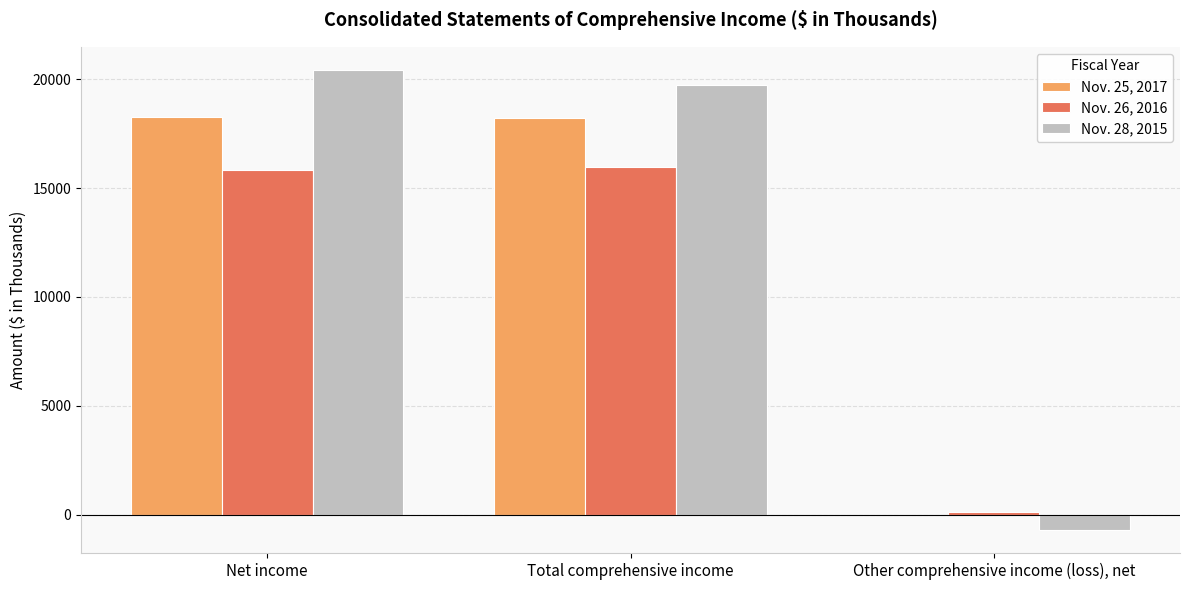

What is the maximum value shown in the chart?

20433